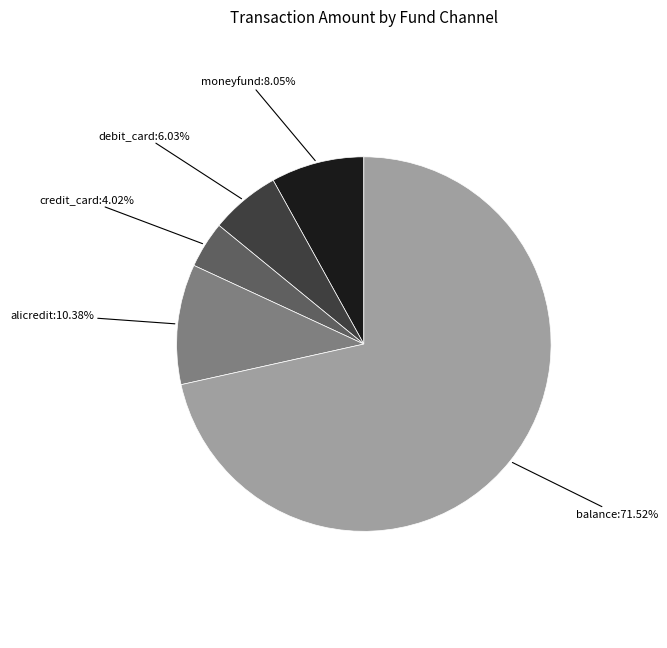

Rank the categories by value from highest to lowest.

balance, alicredit, moneyfund, debit_card, credit_card